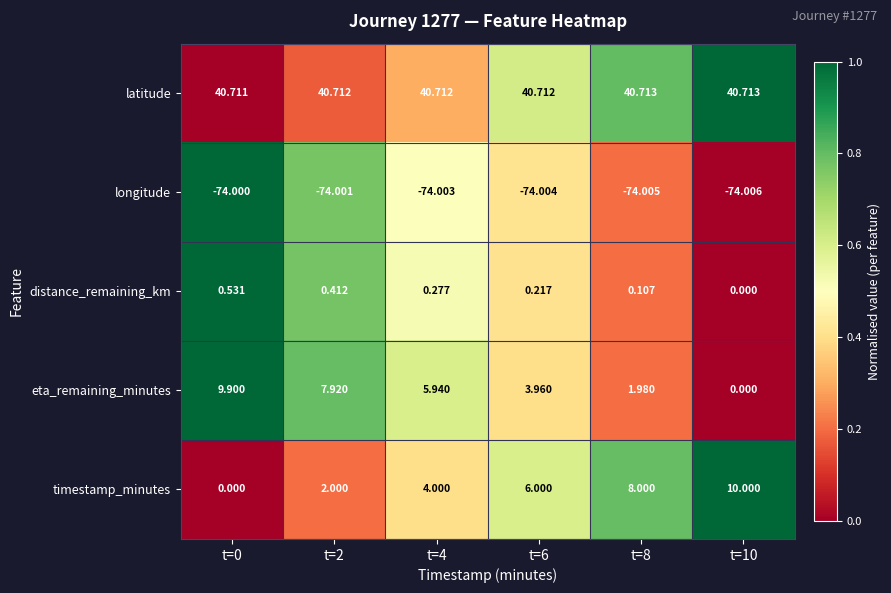

Which category has the lowest value across all series?

t=10